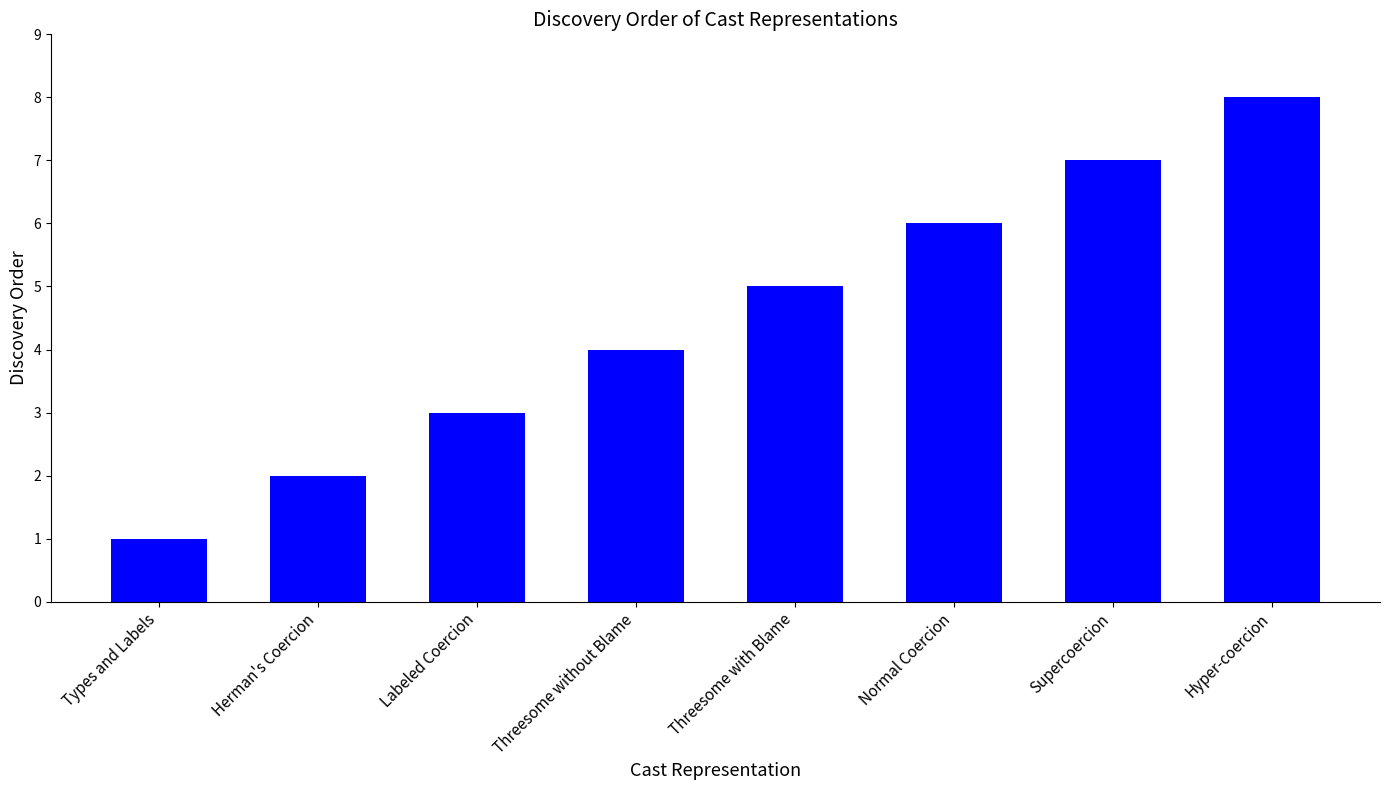

Which category has the highest value across all series?

Hyper-coercion